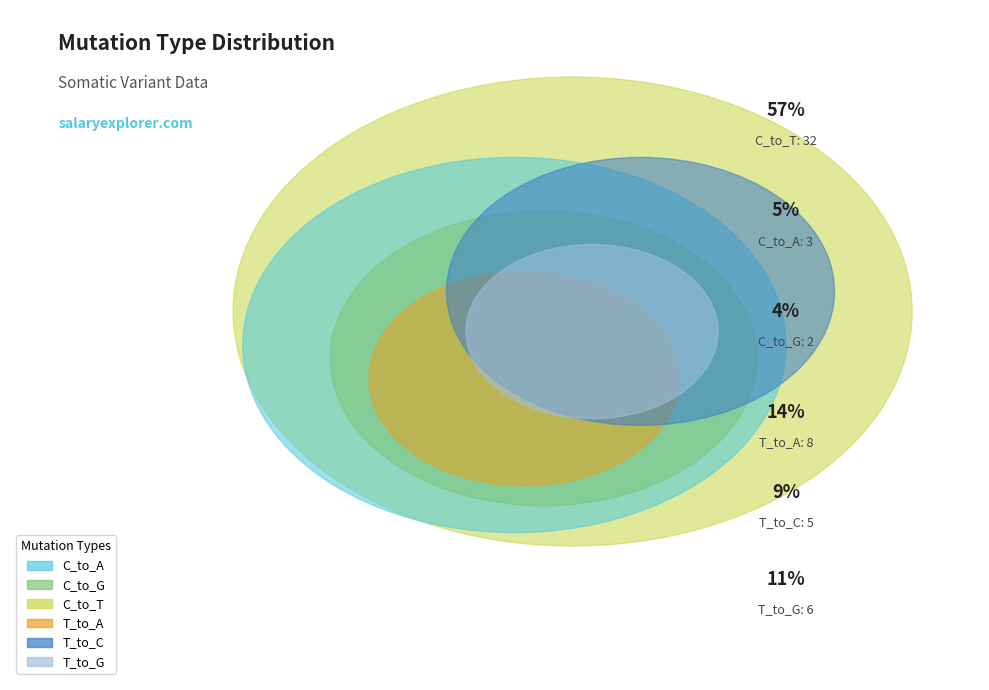

To the nearest percent, what portion does T_to_G represent?

11%